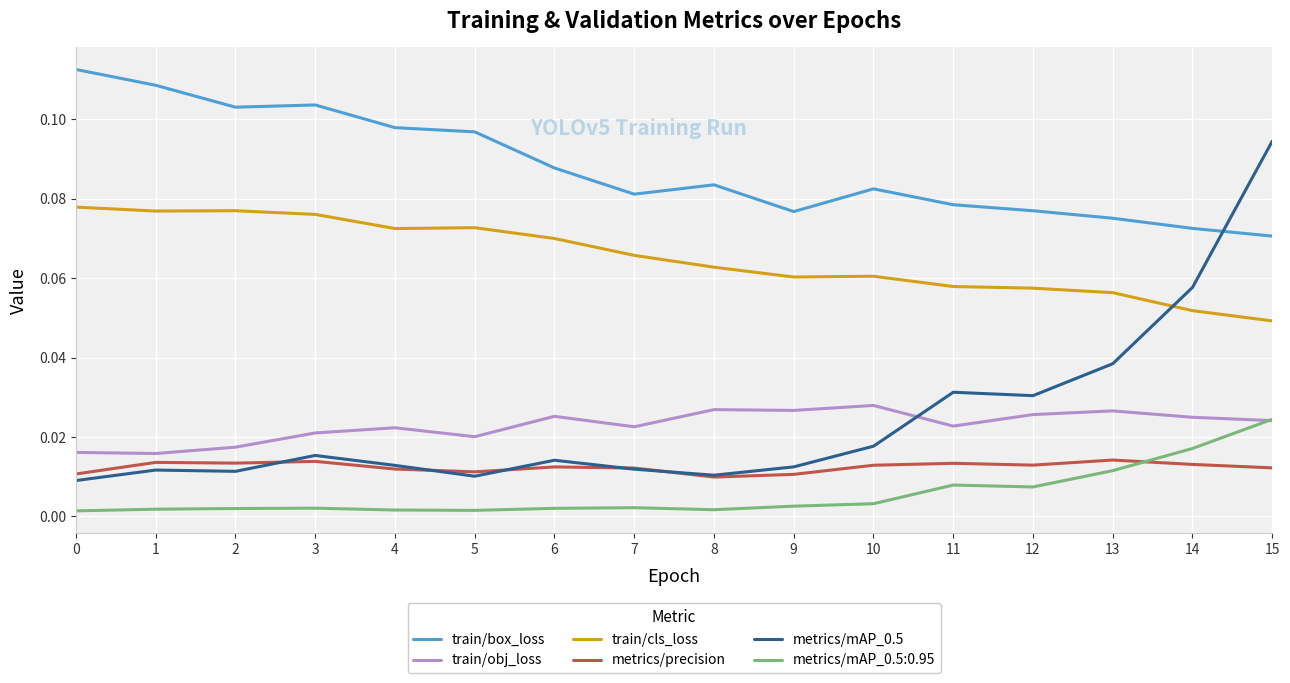

How many intersections are there between metrics/mAP_0.5 and train/box_loss?

1